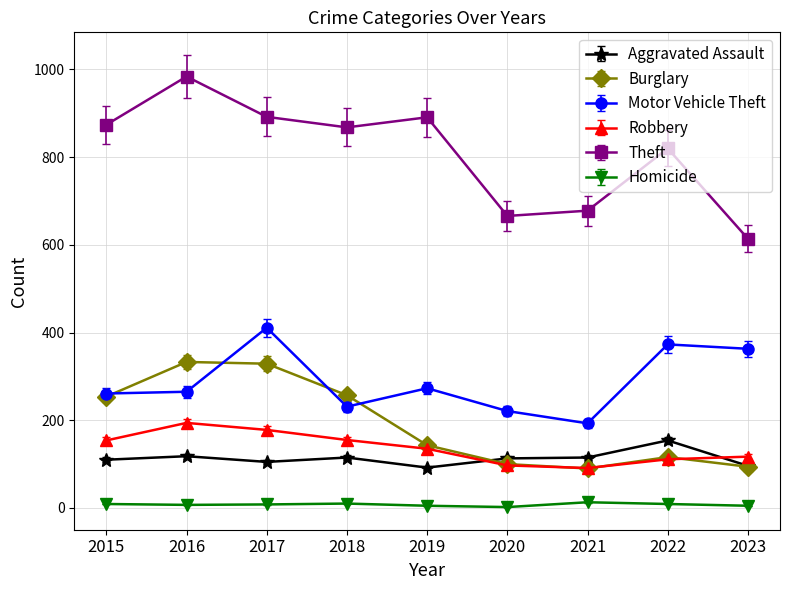

Which series has the widest spread of values?

Theft